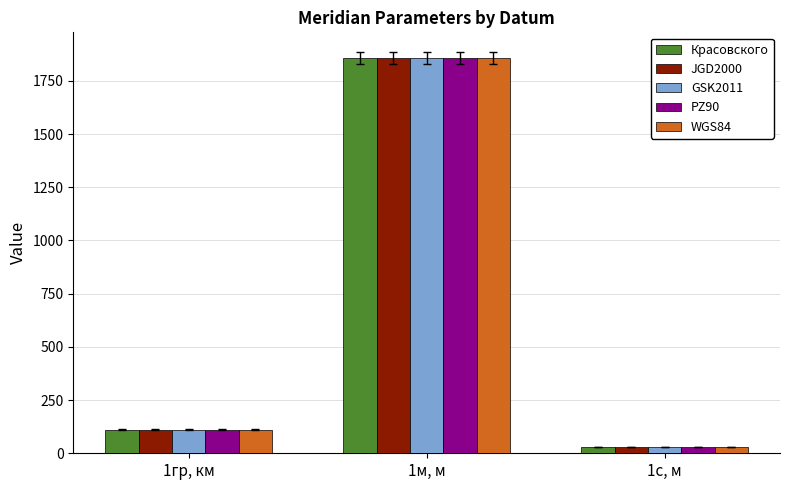

The GSK2011 series shows 30.9 at 1с, м. True or false?

True